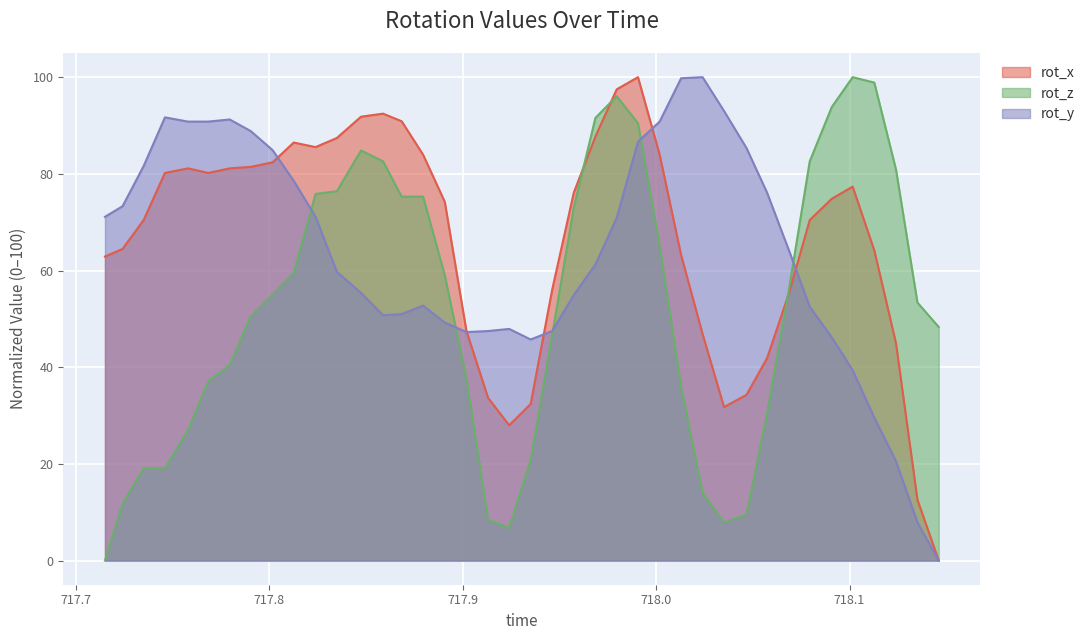

At how many categories does at least one series exceed 15?

40